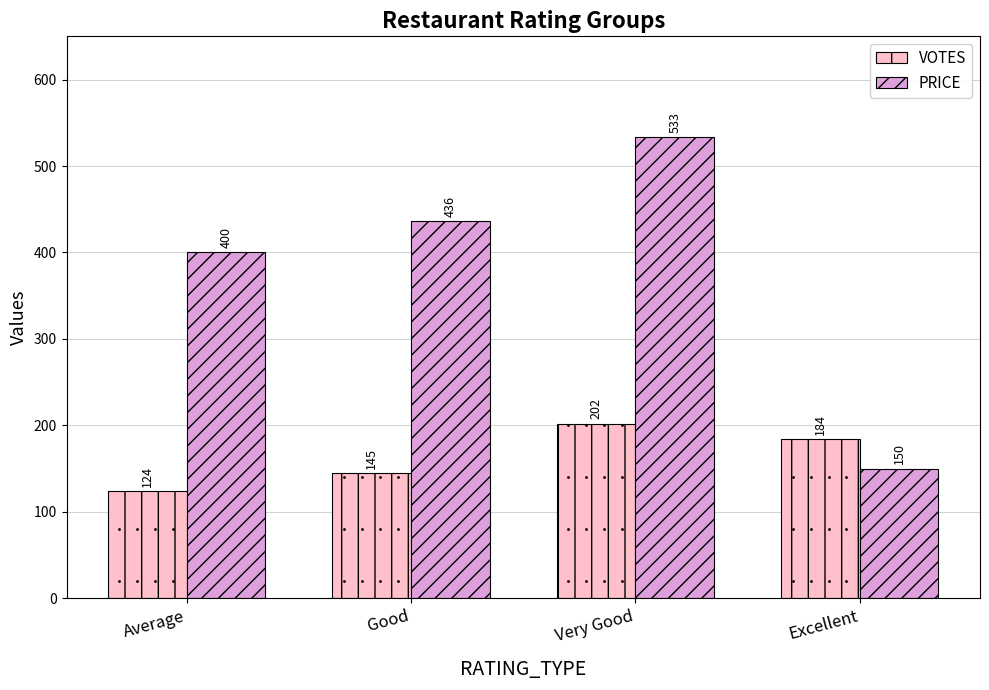

Rank the series at Good from lowest to highest value.

VOTES, PRICE